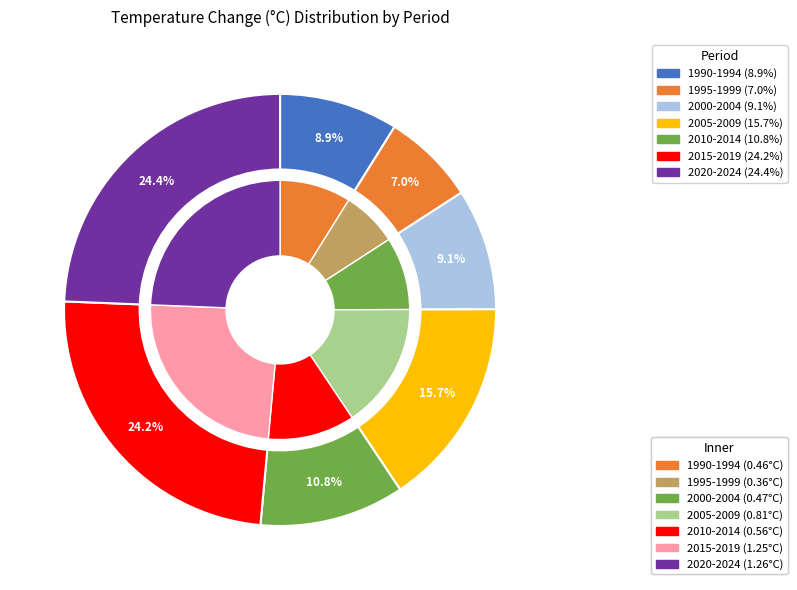

Rank the categories by value from lowest to highest.

1995-1999, 1990-1994, 2000-2004, 2010-2014, 2005-2009, 2015-2019, 2020-2024